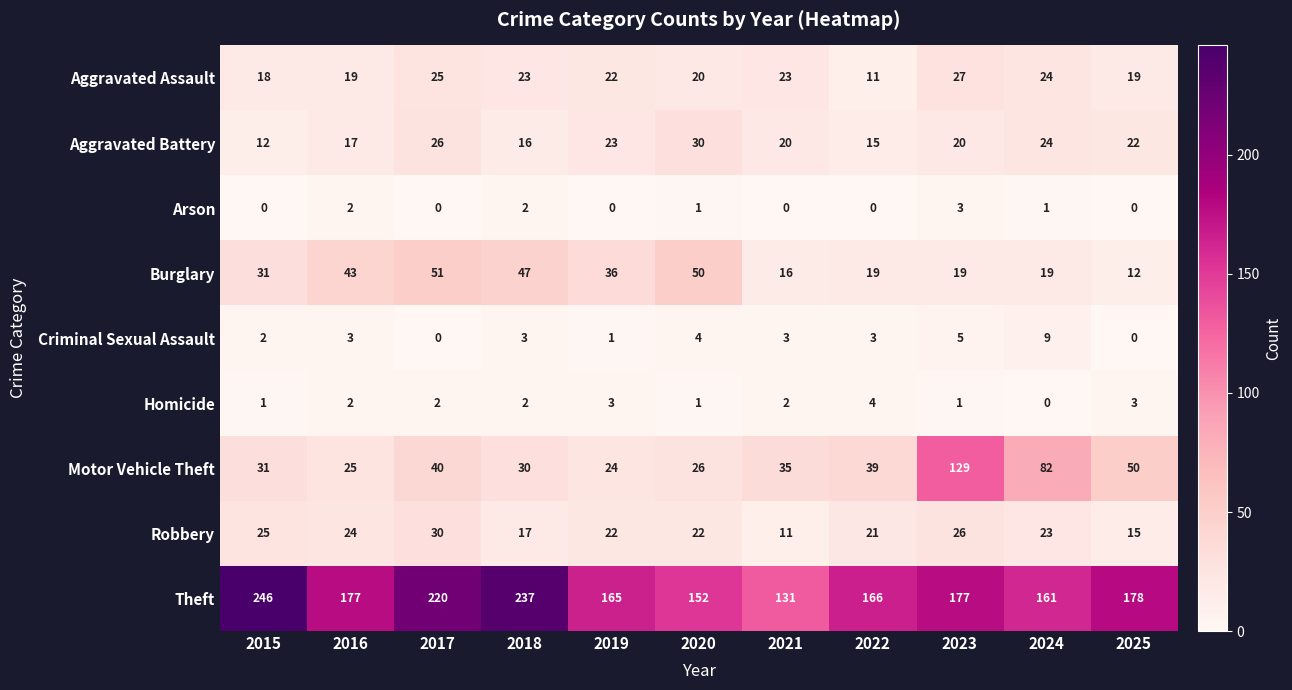

Is it true that Robbery equals 21 at 2022?

True